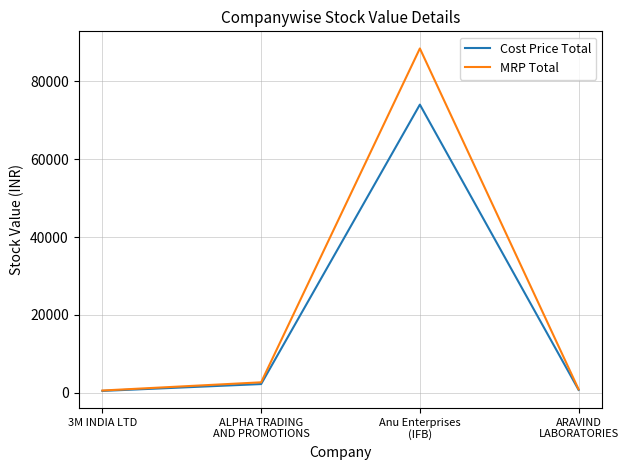

In MRP Total, how many points are higher than both neighbors (excluding endpoints)?

1